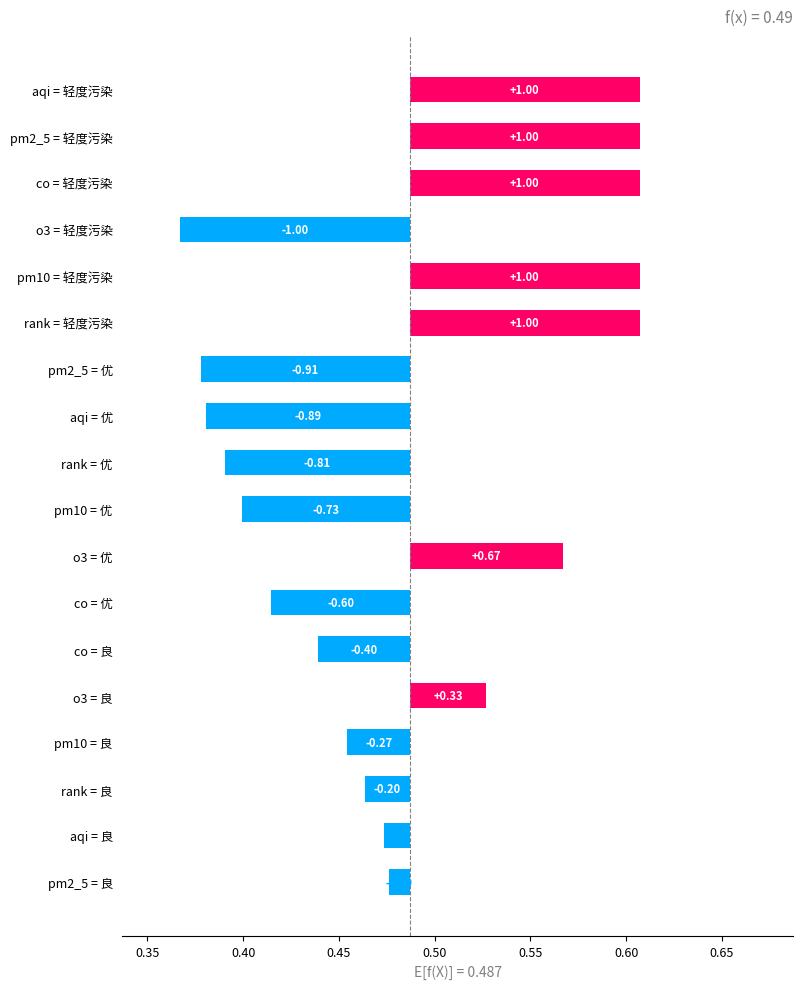

Is it true that the value at co = 良 is -0.1?

False